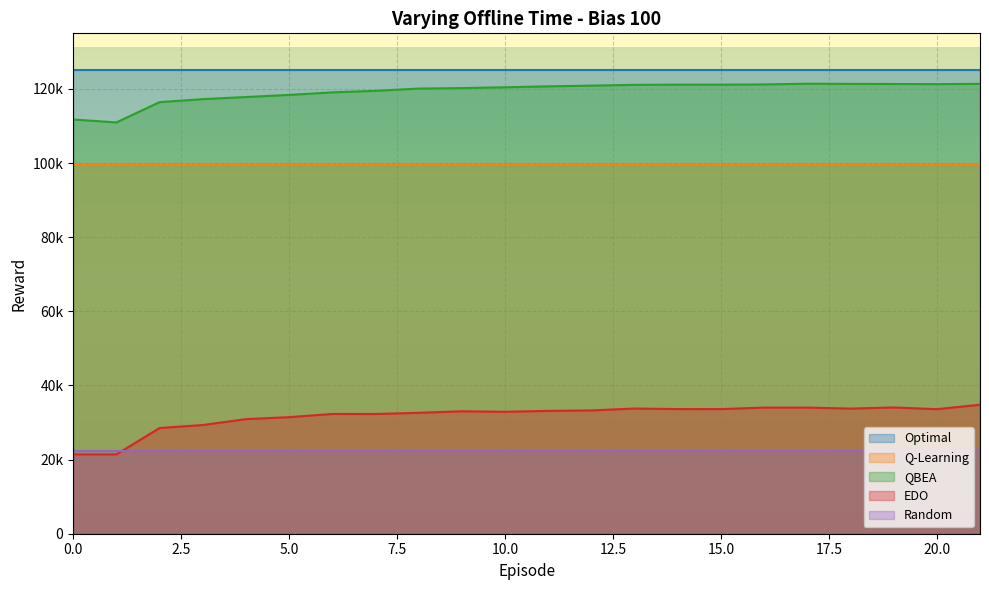

Read the Optimal value at 20.

125000.0